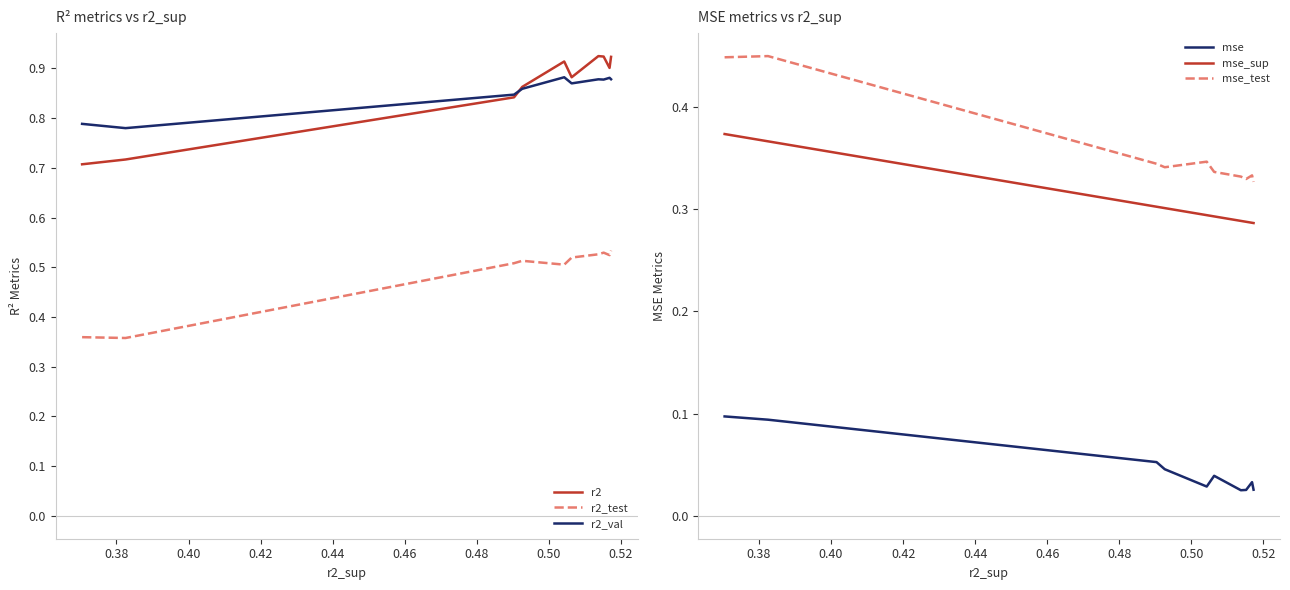

True or false: r2 and r2_test intersect in this chart.

False